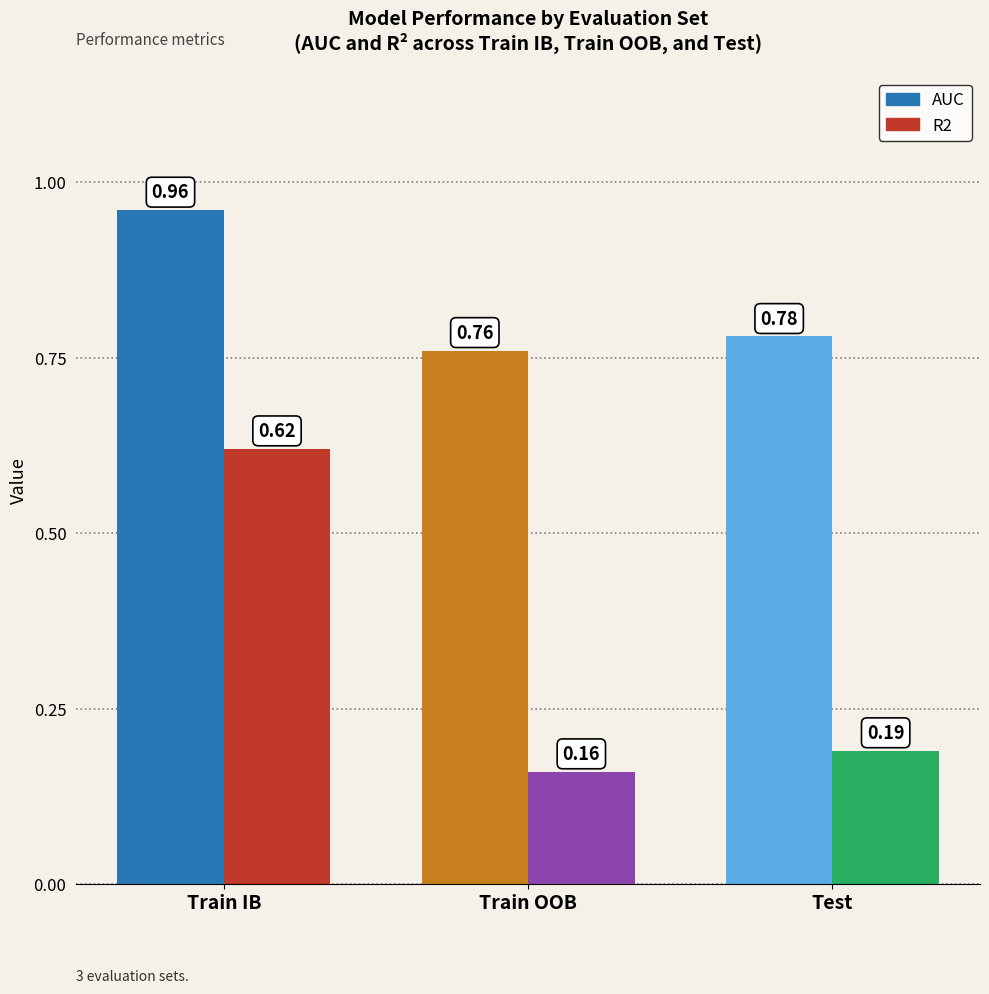

How many series are shown in this chart?

2